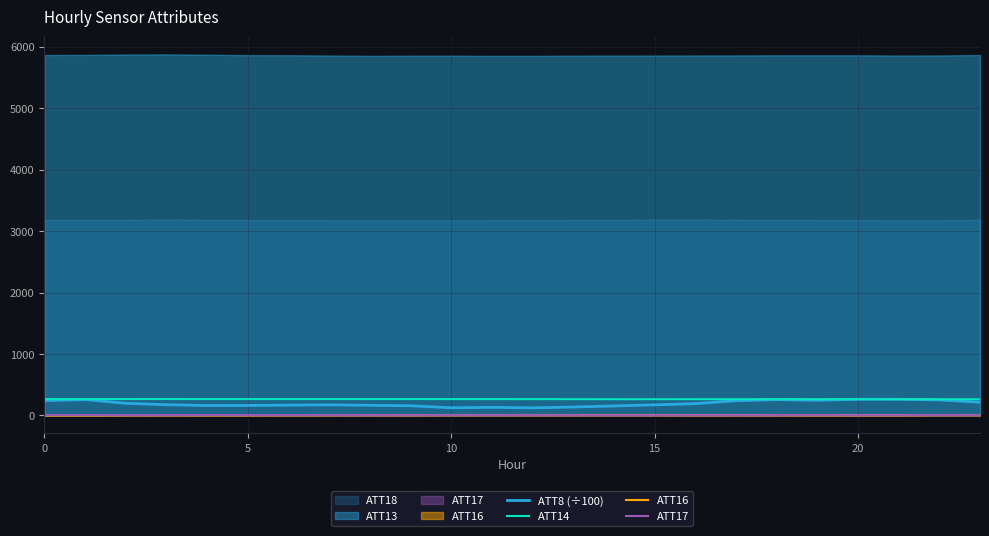

True or false: ATT17 has a value of 2.0 at 8.

False